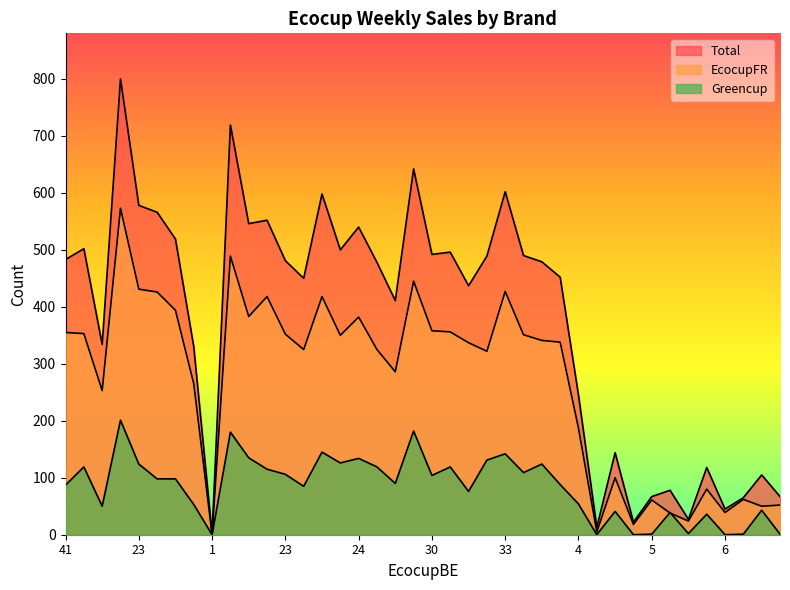

What is the difference between the EcocupFR values at 33 and 19?

407